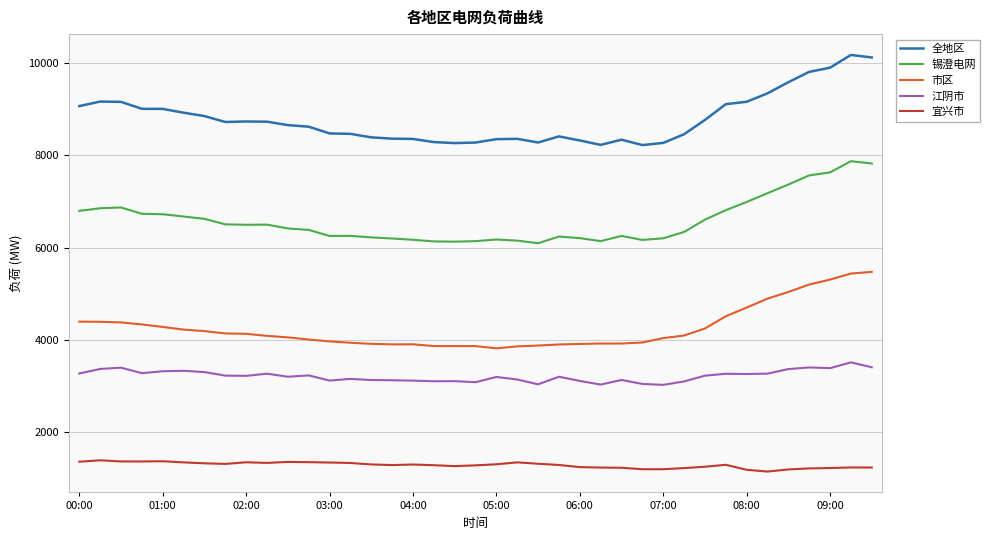

What is the average value of the 市区 series?

4257